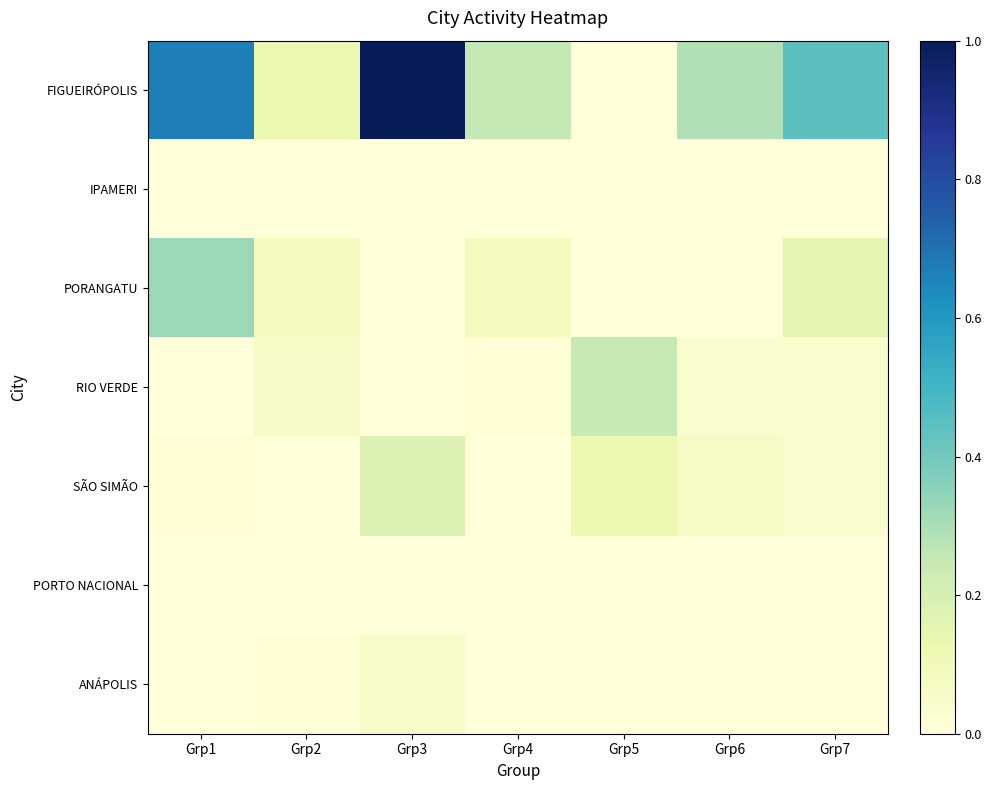

Reading left to right, what are all the values shown in this chart?

FIGUEIRÓPOLIS: Grp1=0.7	Grp2=0.1	Grp3=1.0	Grp4=0.3	Grp5=0.0	Grp6=0.3	Grp7=0.4
IPAMERI: Grp1=0.0	Grp2=0.0	Grp3=0.0	Grp4=0.0	Grp5=0.0	Grp6=0.0	Grp7=0.0
PORANGATU: Grp1=0.3	Grp2=0.1	Grp3=0.0	Grp4=0.1	Grp5=0.0	Grp6=0.0	Grp7=0.1
RIO VERDE: Grp1=0.0	Grp2=0.1	Grp3=0.0	Grp4=0.0	Grp5=0.2	Grp6=0.0	Grp7=0.0
SÃO SIMÃO: Grp1=0.0	Grp2=0.0	Grp3=0.2	Grp4=0.0	Grp5=0.1	Grp6=0.1	Grp7=0.0
PORTO NACIONAL: Grp1=0.0	Grp2=0.0	Grp3=0.0	Grp4=0.0	Grp5=0.0	Grp6=0.0	Grp7=0.0
ANÁPOLIS: Grp1=0.0	Grp2=0.0	Grp3=0.1	Grp4=0.0	Grp5=0.0	Grp6=0.0	Grp7=0.0